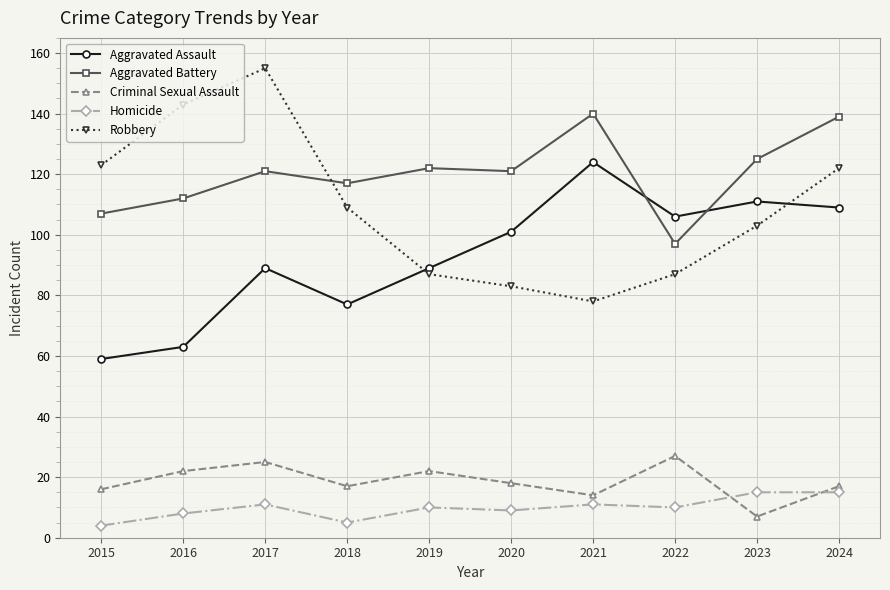

What is the smallest value displayed?

4